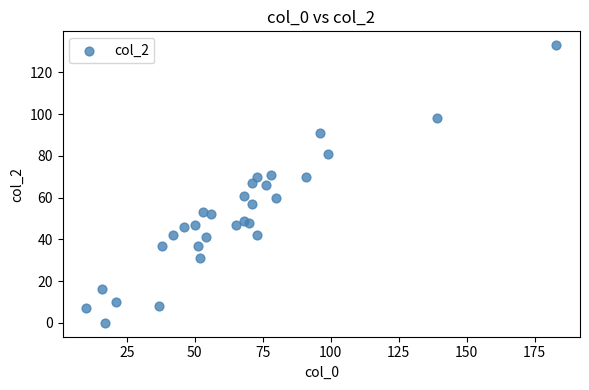

What is the range of X values (max minus min)?

173